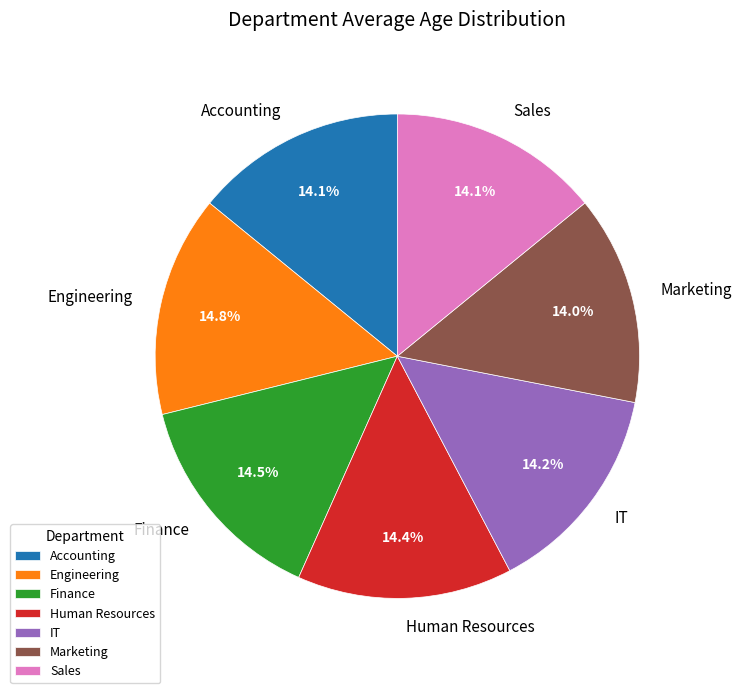

Does IT represent more than half of the total?

No